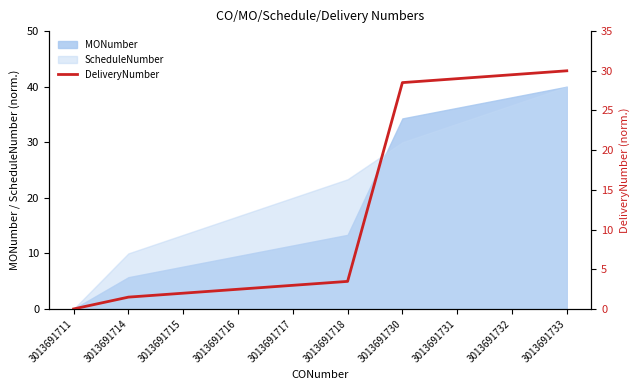

True or false: there are more than 0 points higher than both neighbors.

False